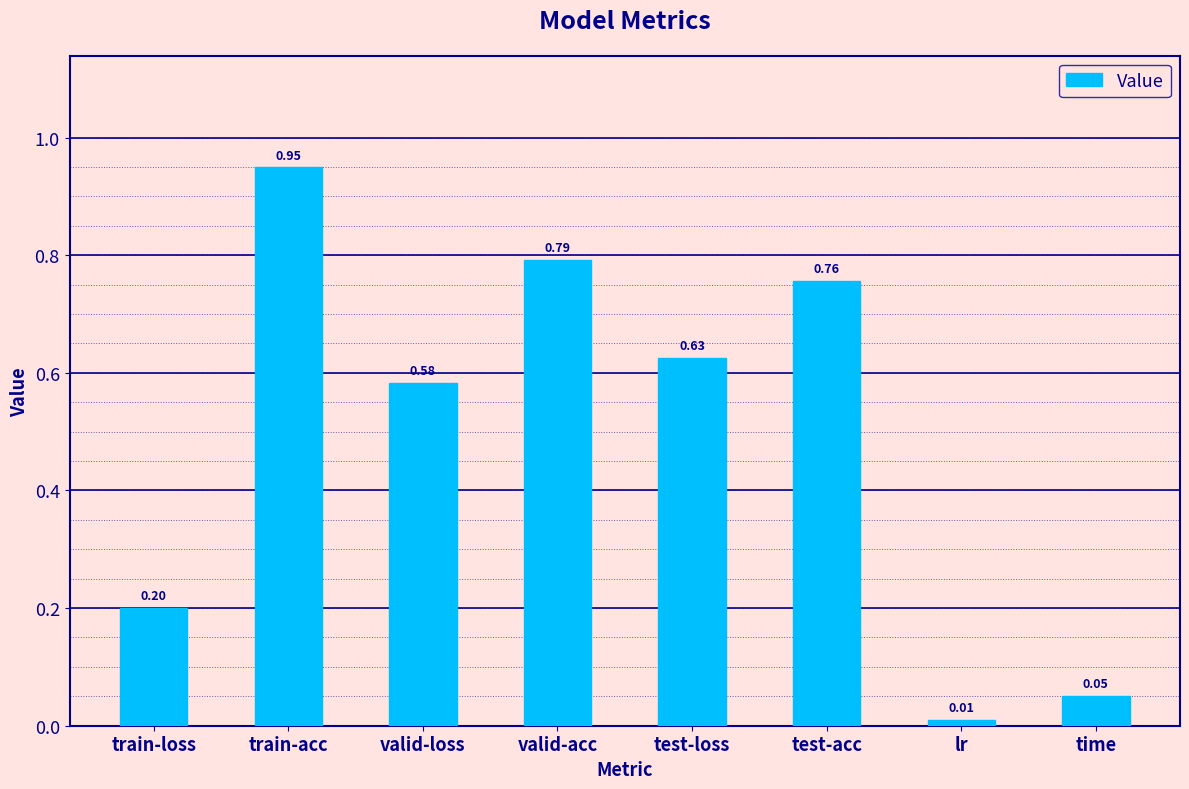

Rank the categories by value from highest to lowest.

train-acc, valid-acc, test-acc, test-loss, valid-loss, train-loss, time, lr